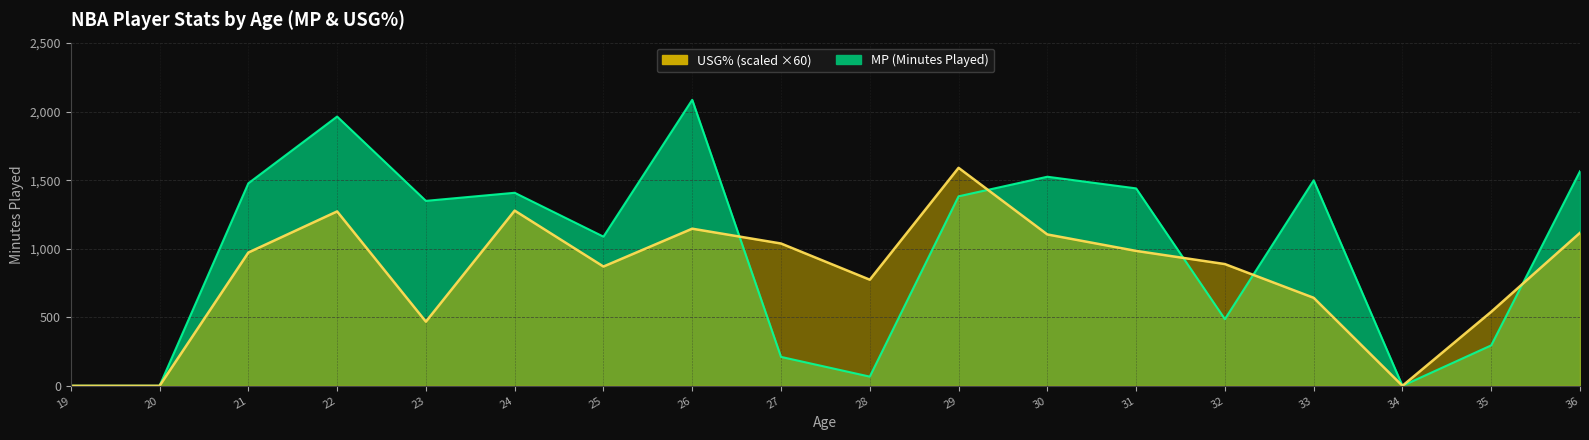

At how many categories does at least one series exceed 850?

13